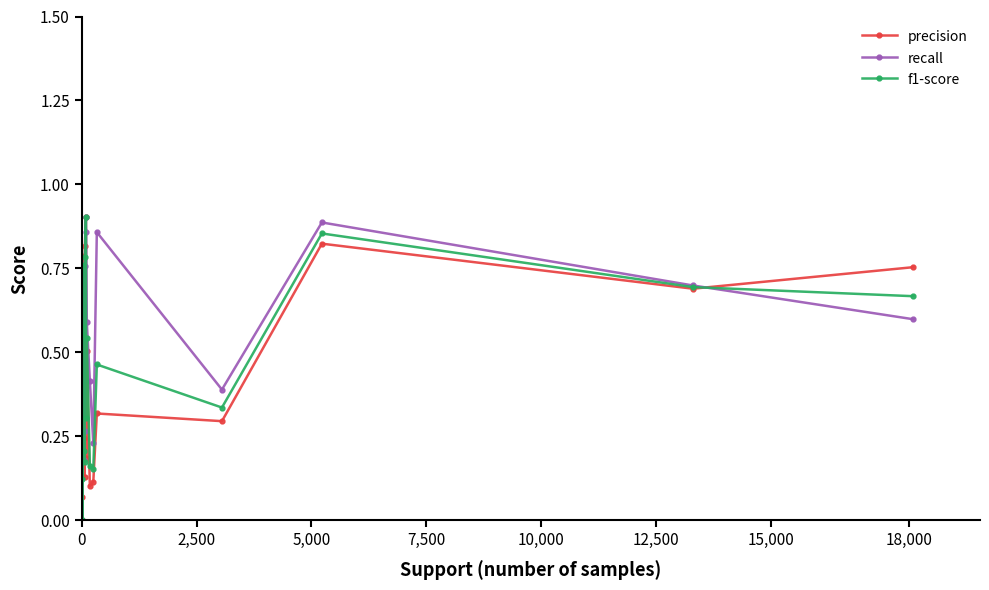

Which series has the largest total across all categories?

recall